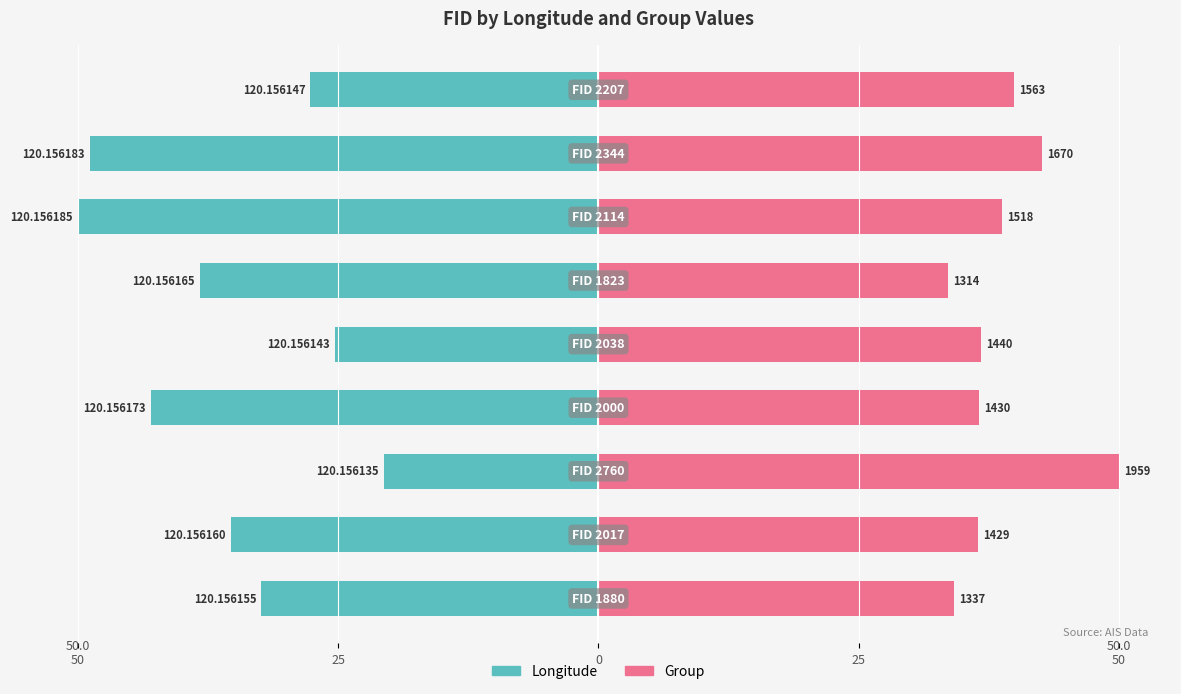

Which has a higher value, 25 or 7?

25